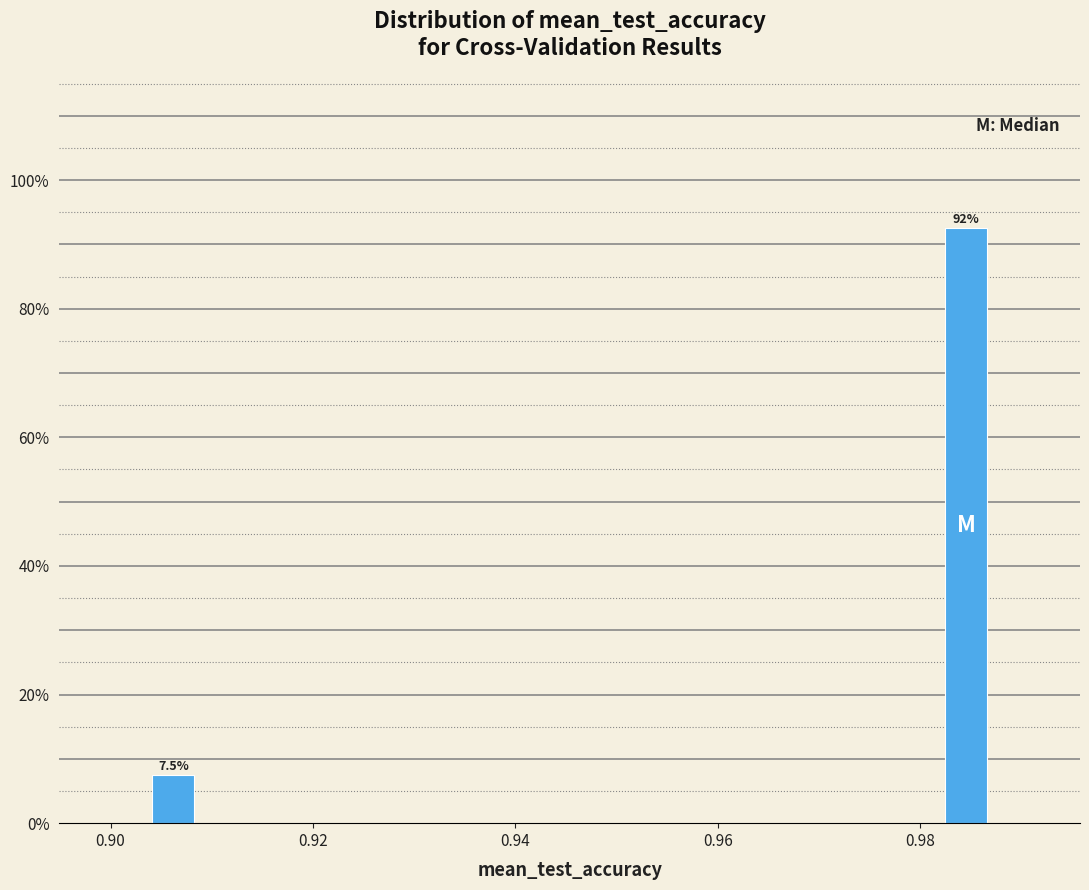

Read against the x-axis, roughly where is the centre of the tallest bar?

0.984